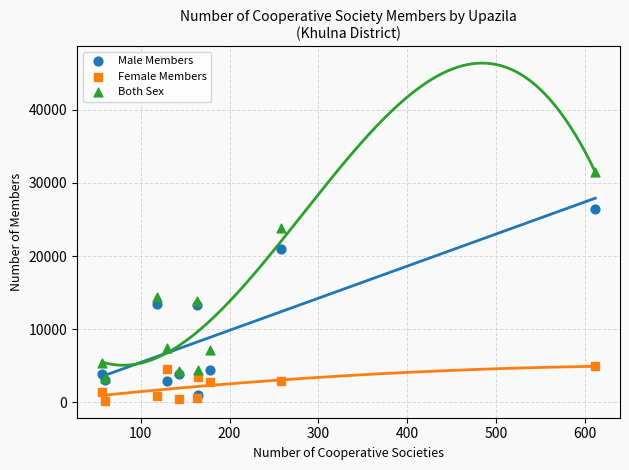

In the Both Sex series, what Y value is closest to 17369?

14390